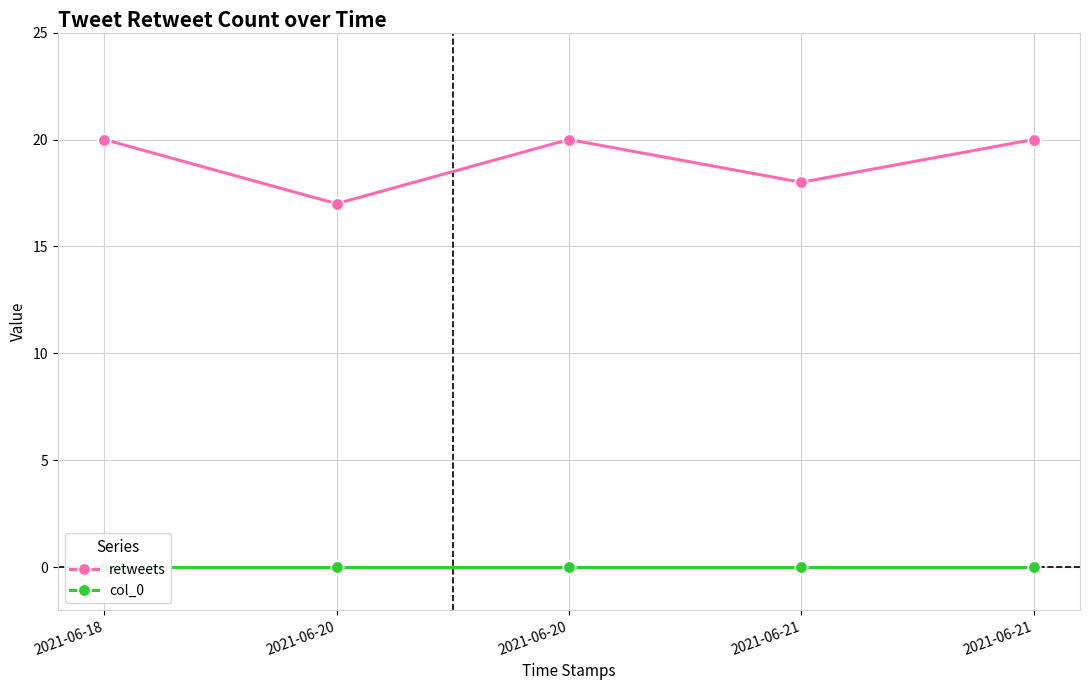

True or false: col_0 and retweets intersect in this chart.

False